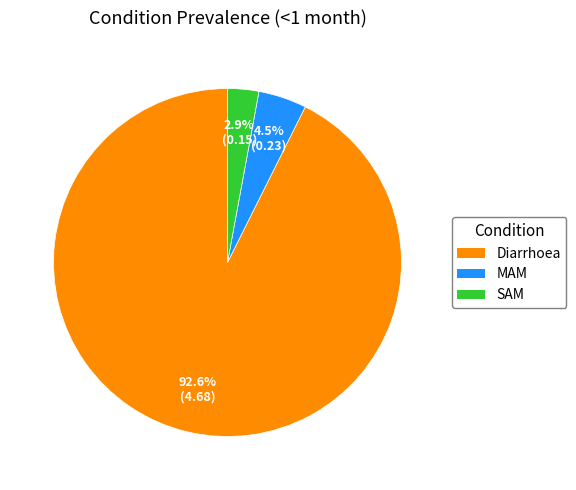

What percentage is NOT represented by Diarrhoea?

7.4%